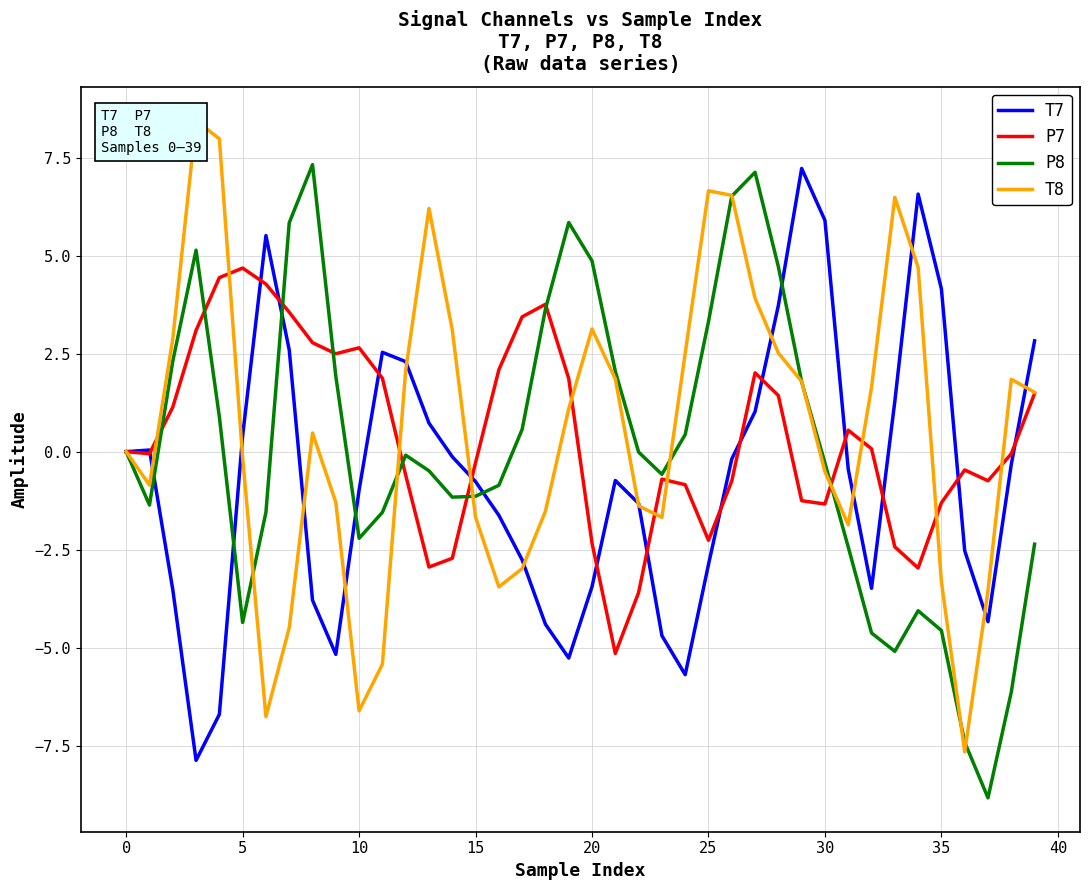

Read the T8 value at 35.

-3.3